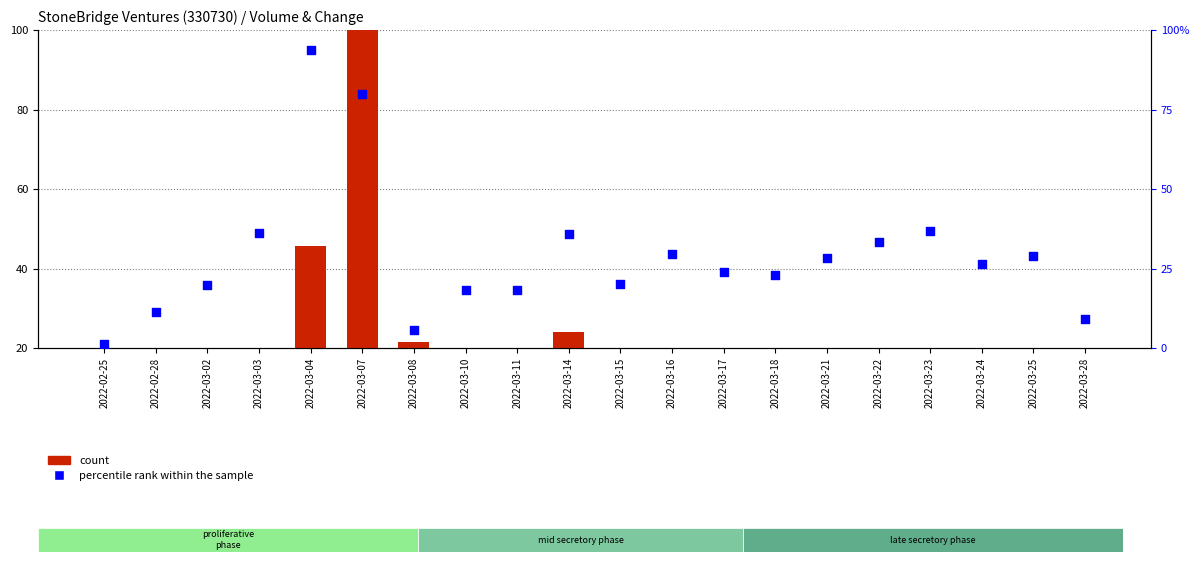

What are all the series names shown in the legend?

count, percentile rank within the sample